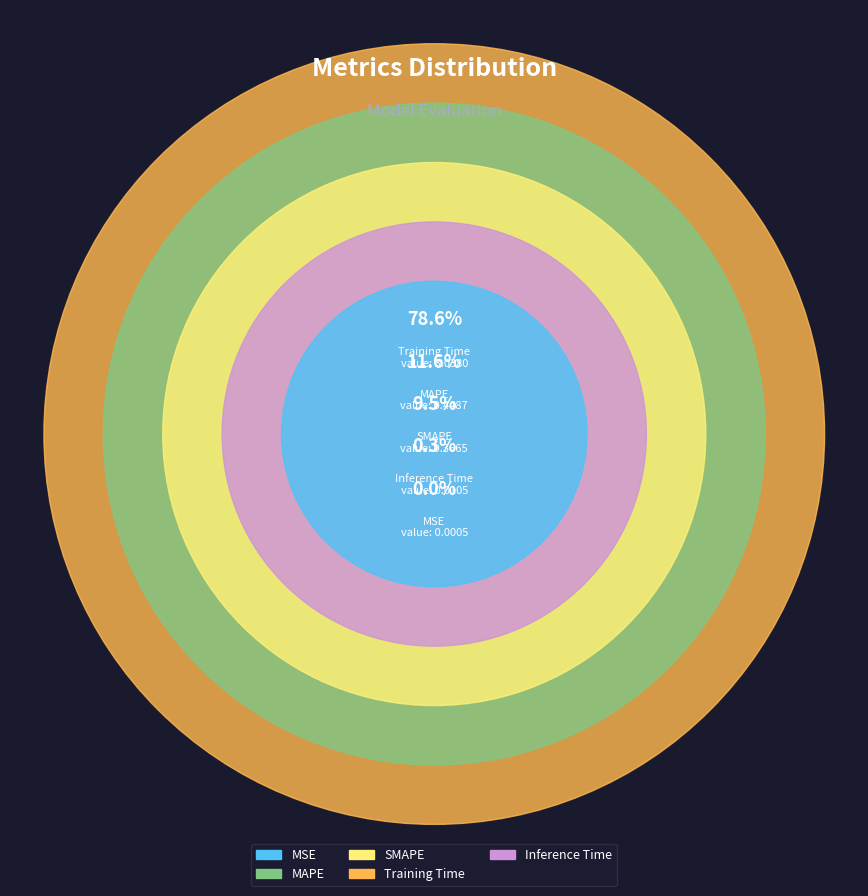

Which slice represents more than half of the pie?

Training Time